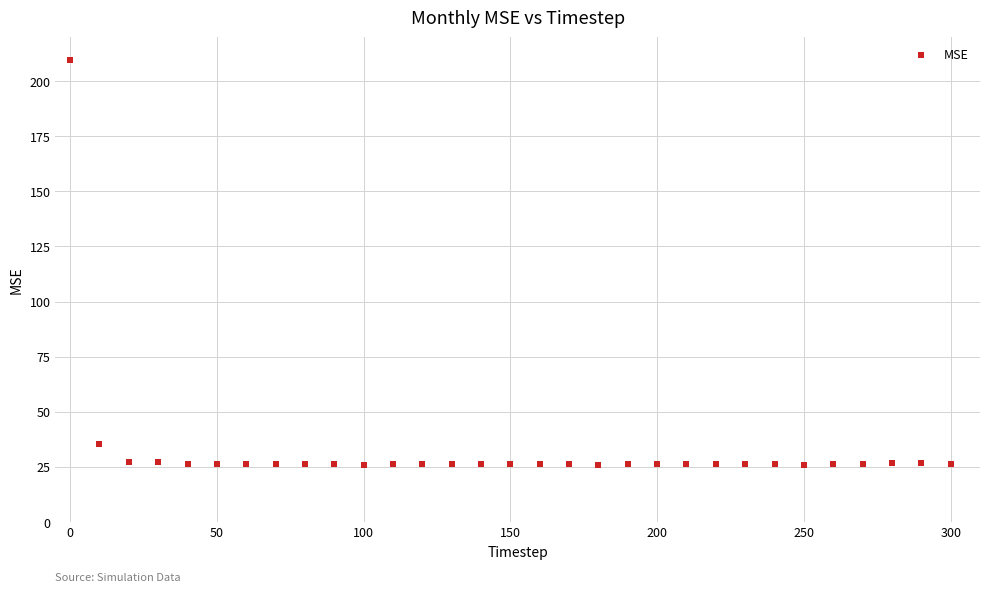

What Y value in the scatter plot is closest to 117?

35.3